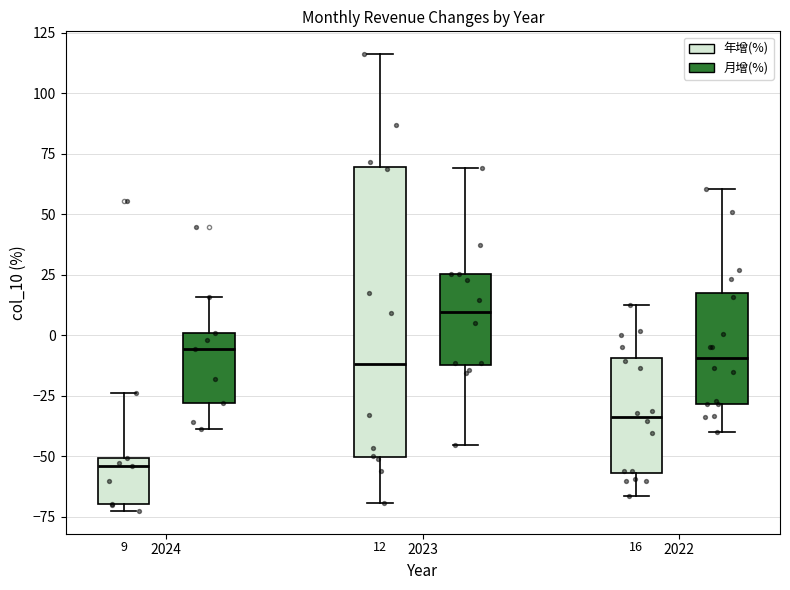

Comparing the boxes themselves (not the whiskers), which one is the tallest?

2023 (年增(%))